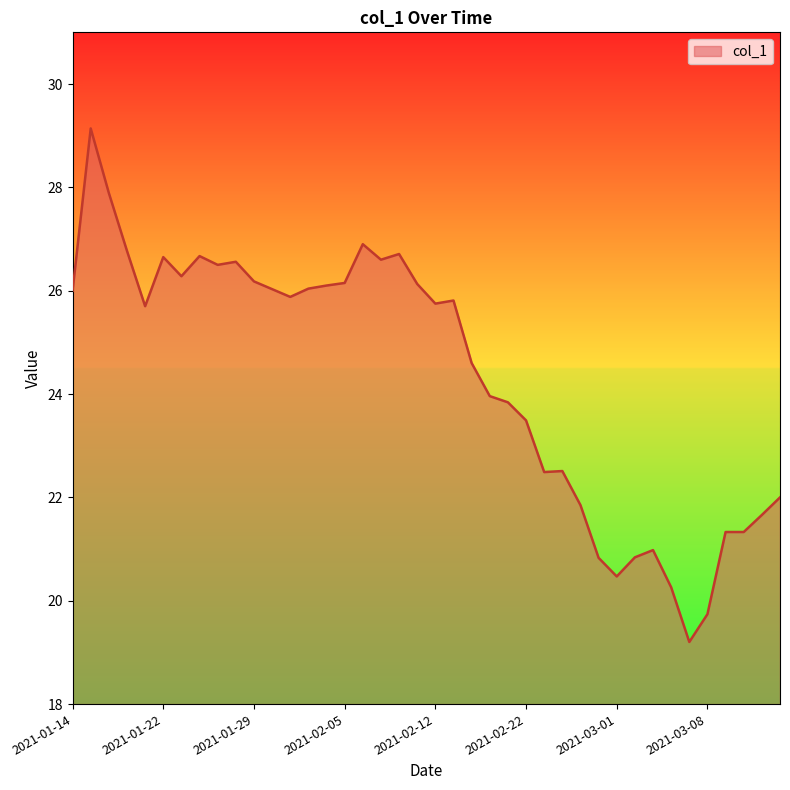

How many lines are shown in the chart?

1